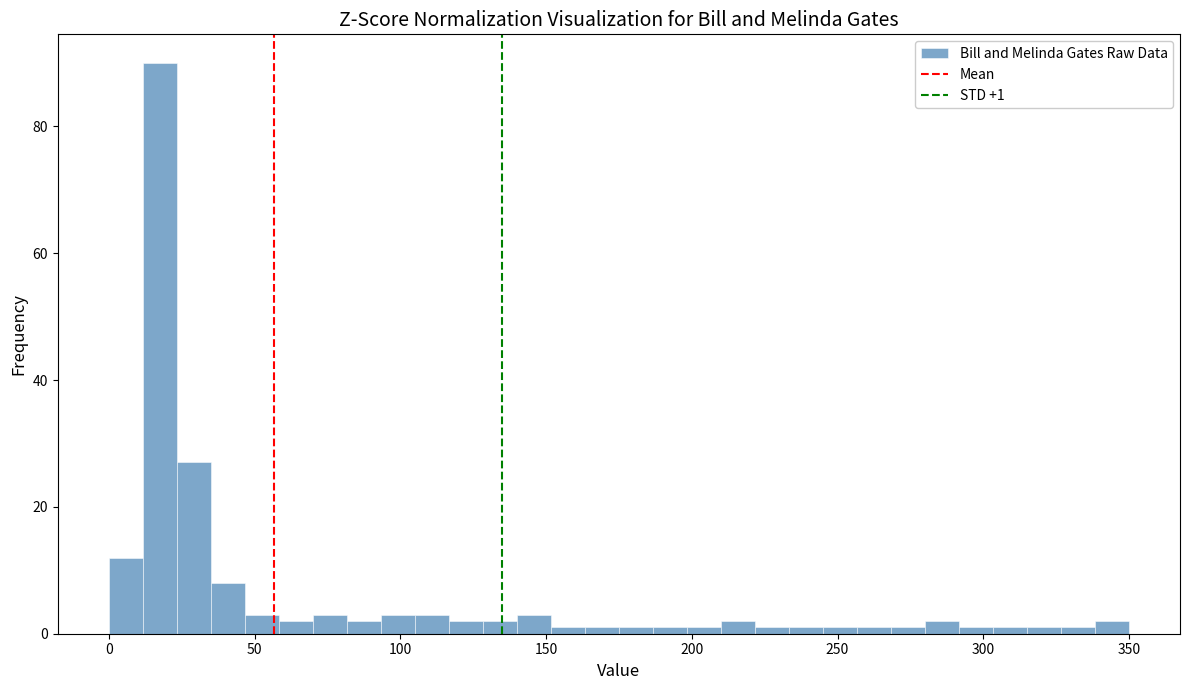

Read against the x-axis, roughly where is the centre of the tallest bar?

20